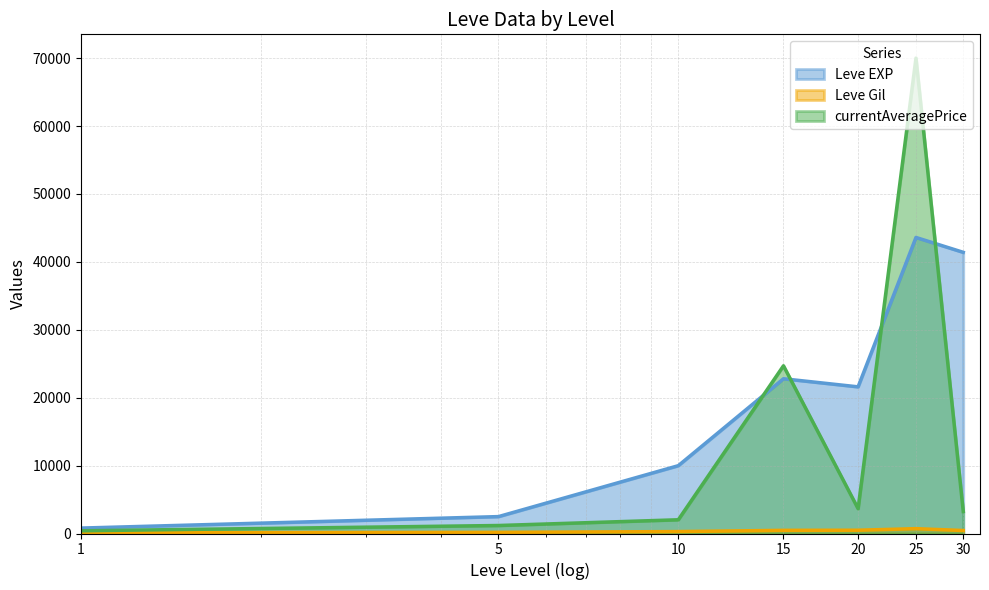

The value of currentAveragePrice at 30 is 3235.1. True or false?

True